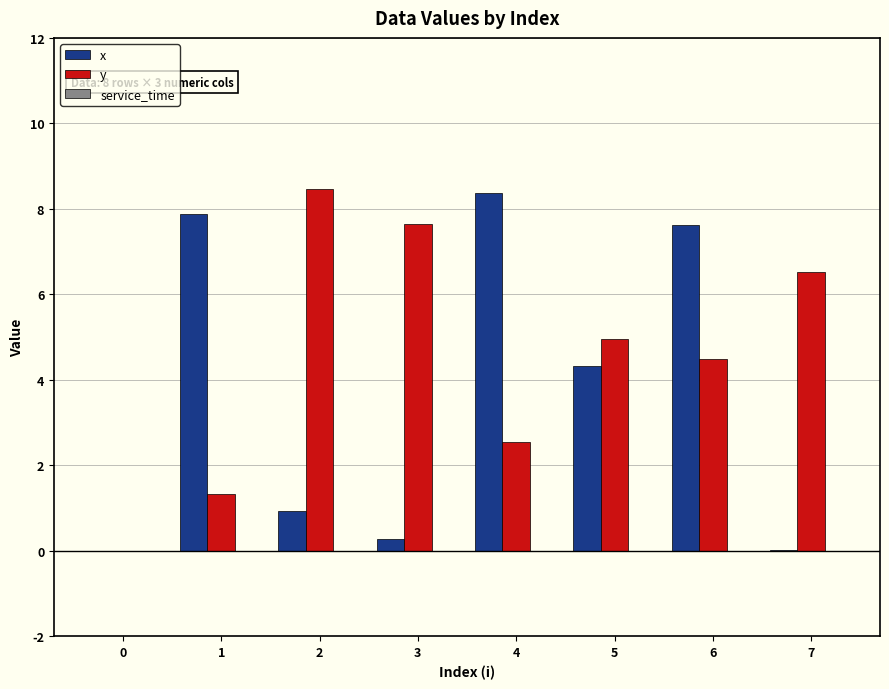

What is the average value of the x series?

3.7